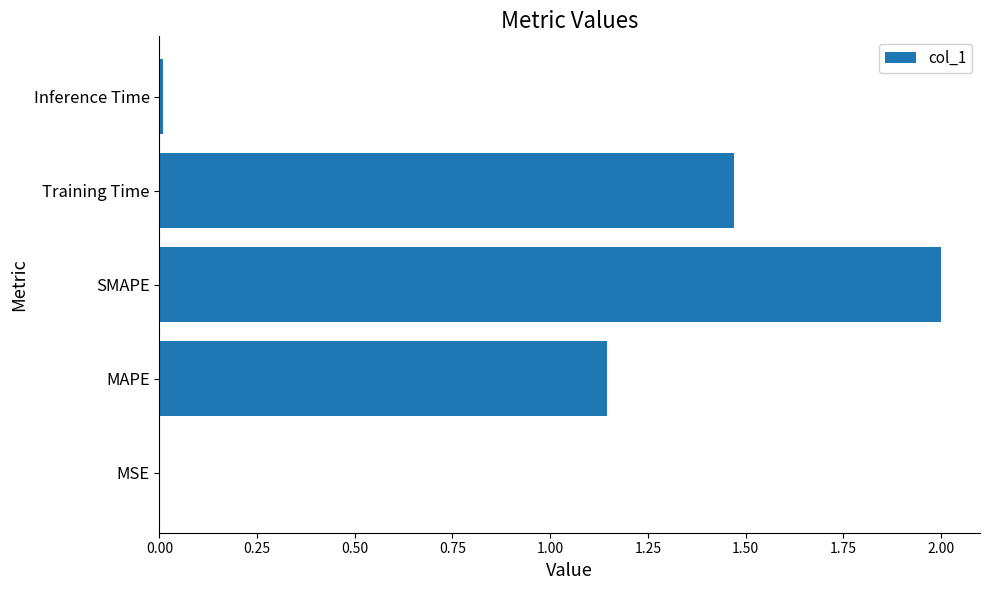

What is the sum of all values?

4.6